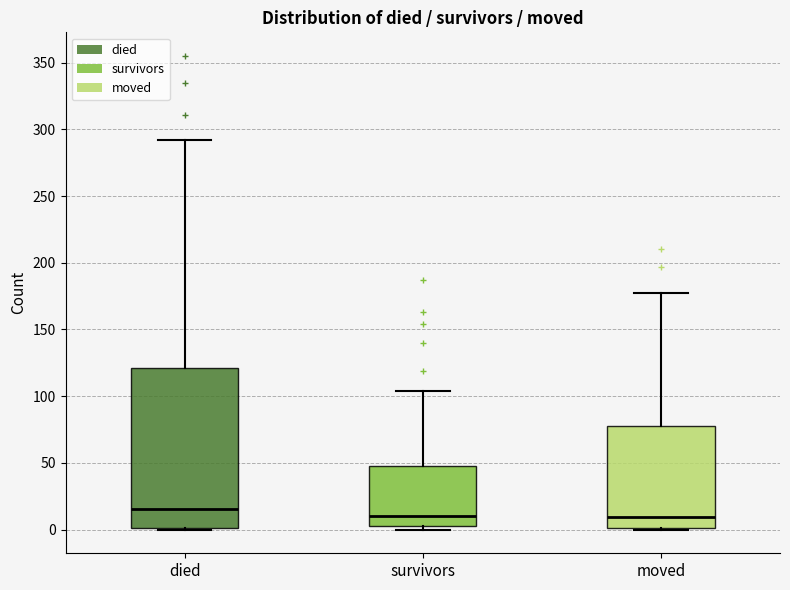

Reading left to right, transcribe this box plot: for each box, give where its median line is, the range the box spans, and where its two whiskers end, as read against the y-axis. The values are not printed on the chart, so give them approximately, as read against the axis.

died: median 15, box 0 to 120, whiskers 0 to 290
survivors: median 10, box 5 to 50, whiskers 0 to 105
moved: median 10, box 0 to 80, whiskers 0 to 175